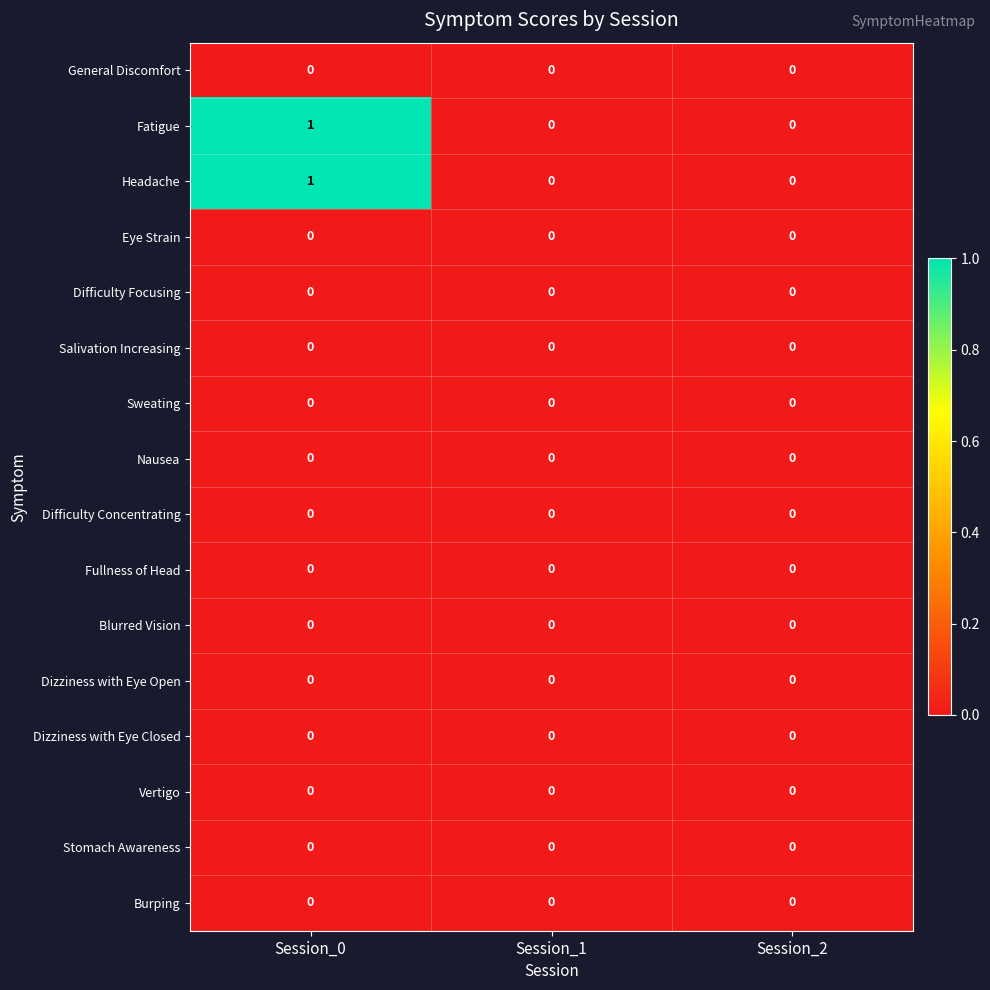

Which category has the highest value across all series?

Session_0